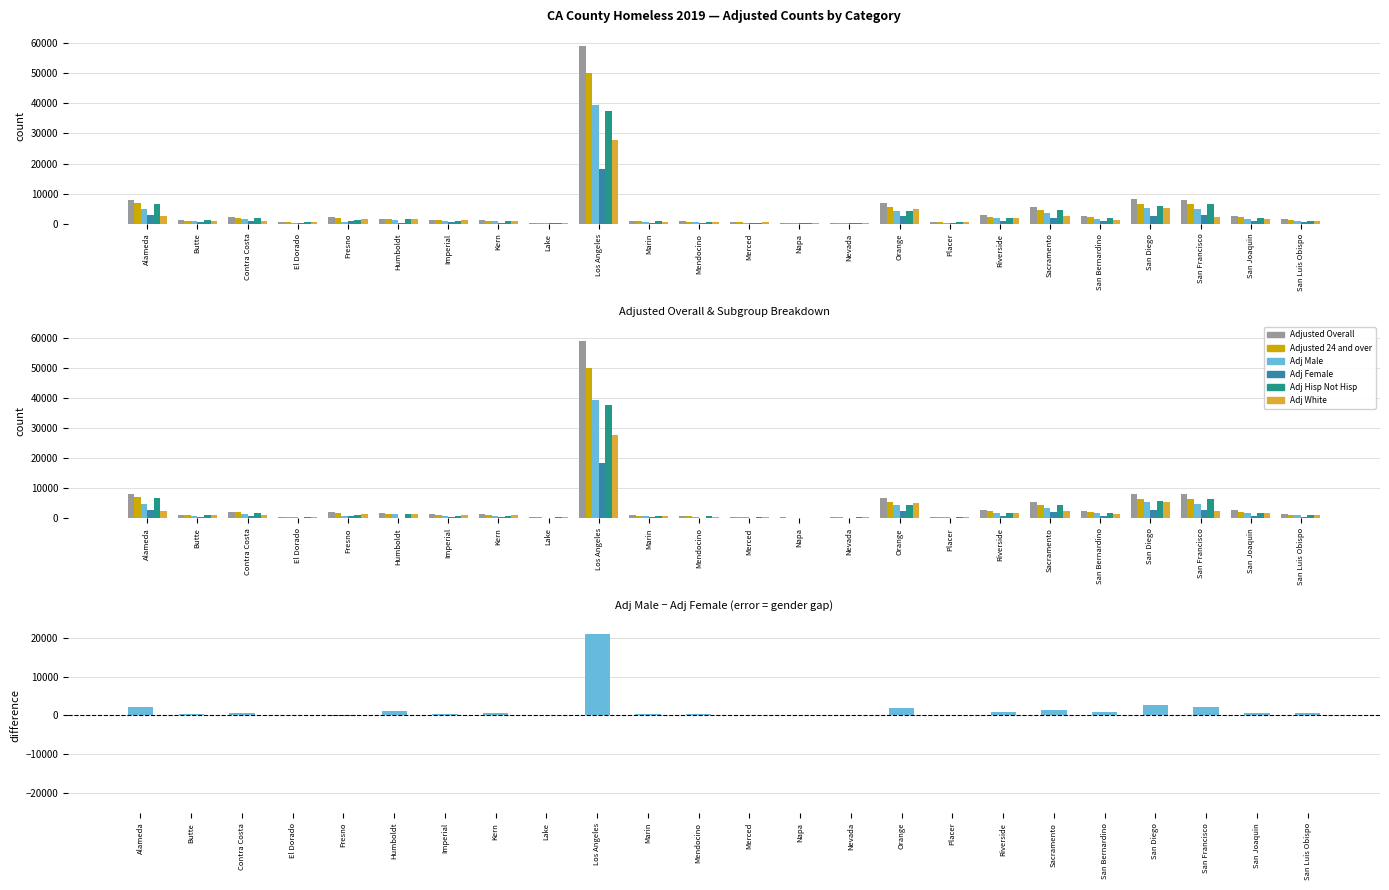

At which category does the chart reach its peak across all series?

Los Angeles